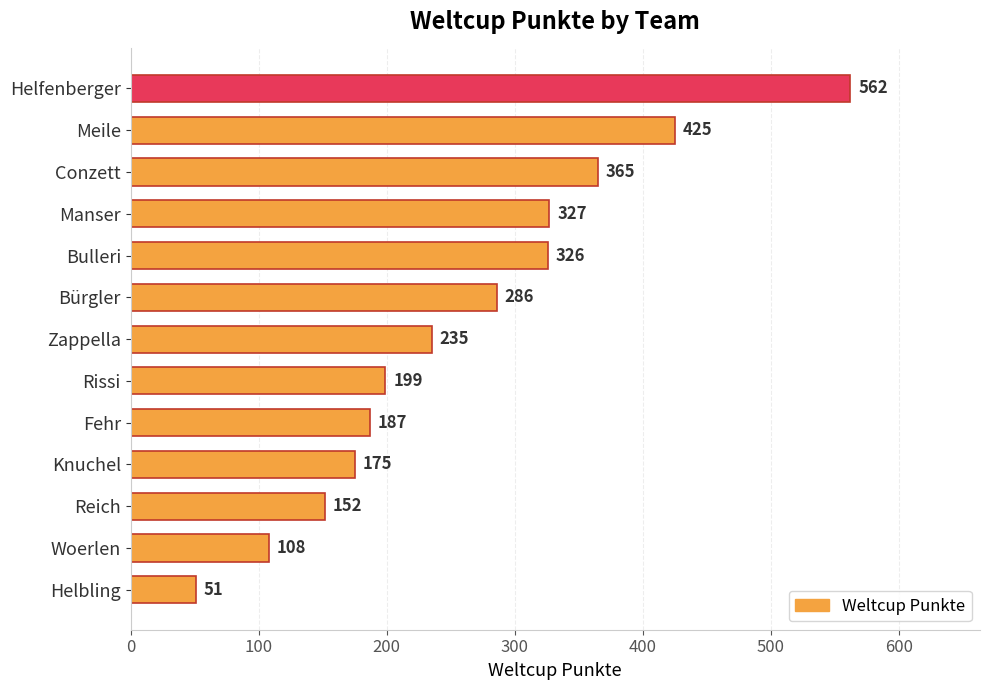

Reading top to bottom, what are all the values shown in this chart?

562	425	365	327	326	286	235	199	187	175	152	108	51